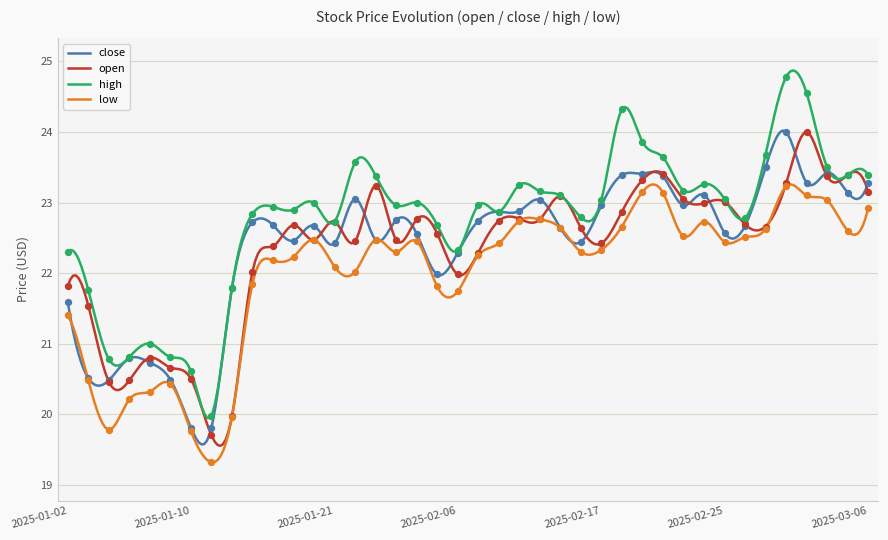

What is the total value across all series at 2025-01-16?

90.2